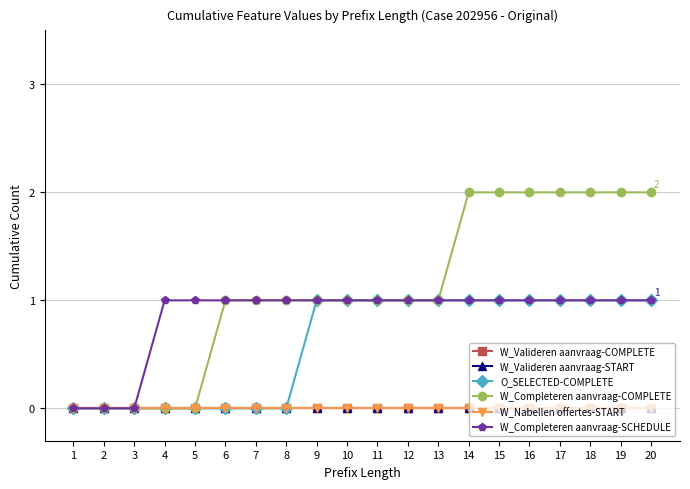

Which series has the widest spread of values?

W_Completeren aanvraag-COMPLETE